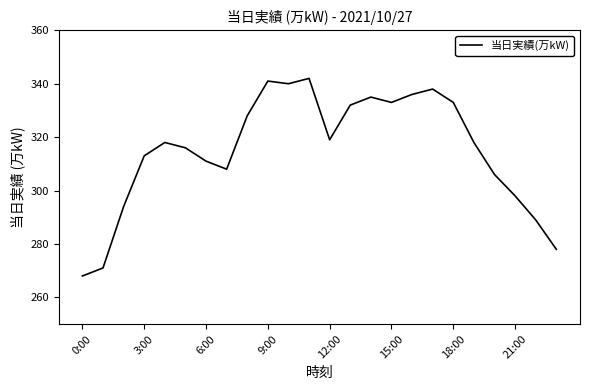

What is the greatest value displayed?

342